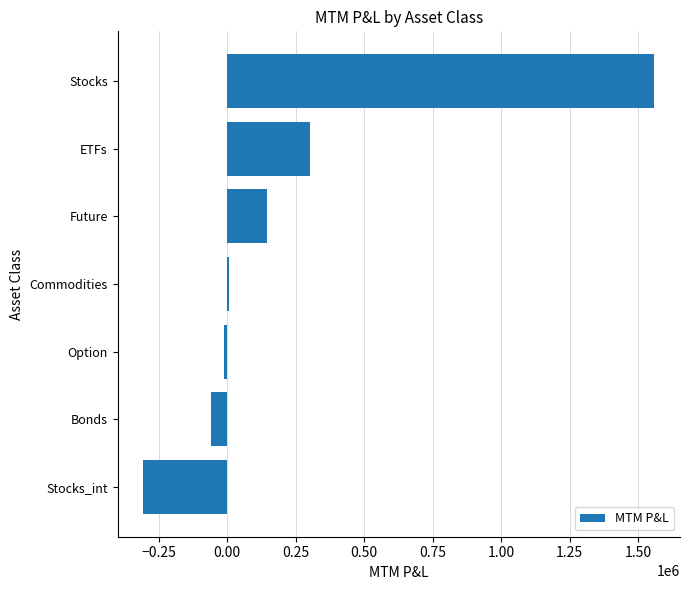

Between Option and Bonds, which is larger?

Option